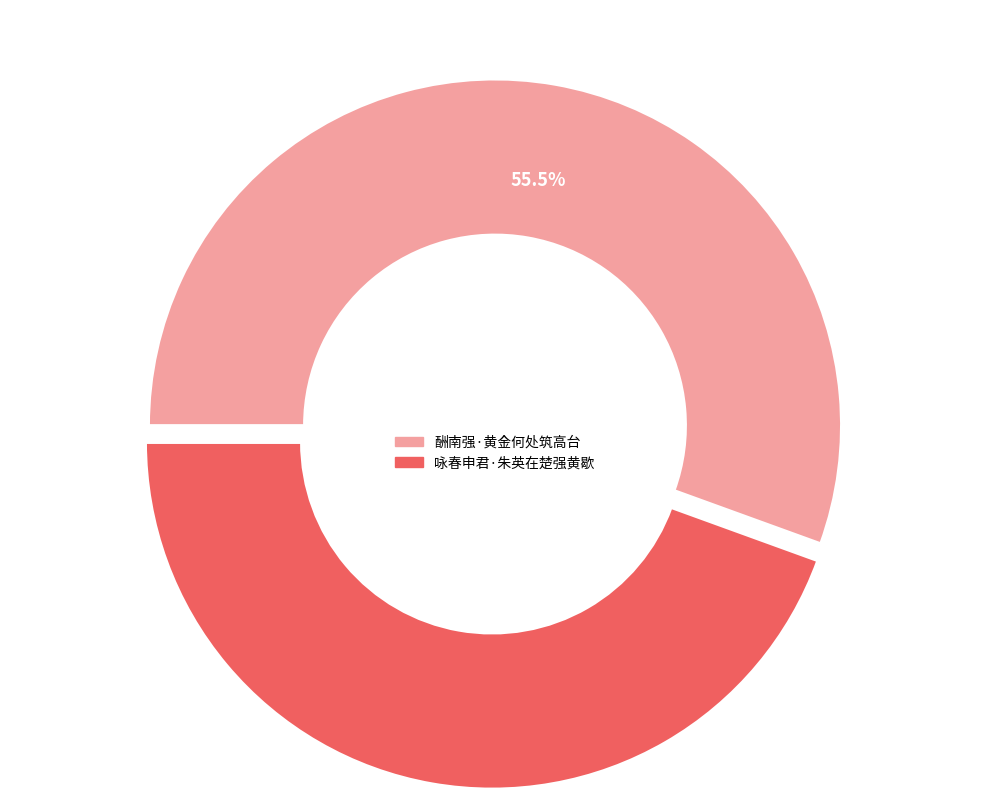

Does 酬南强·黄金何处筑高台 account for over 50% of the chart?

Yes